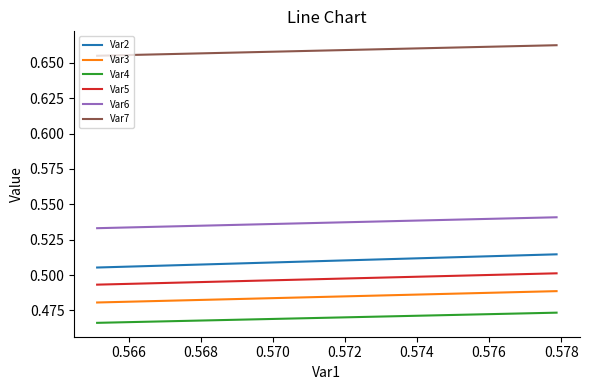

True or false: Var6 and Var5 intersect in this chart.

False